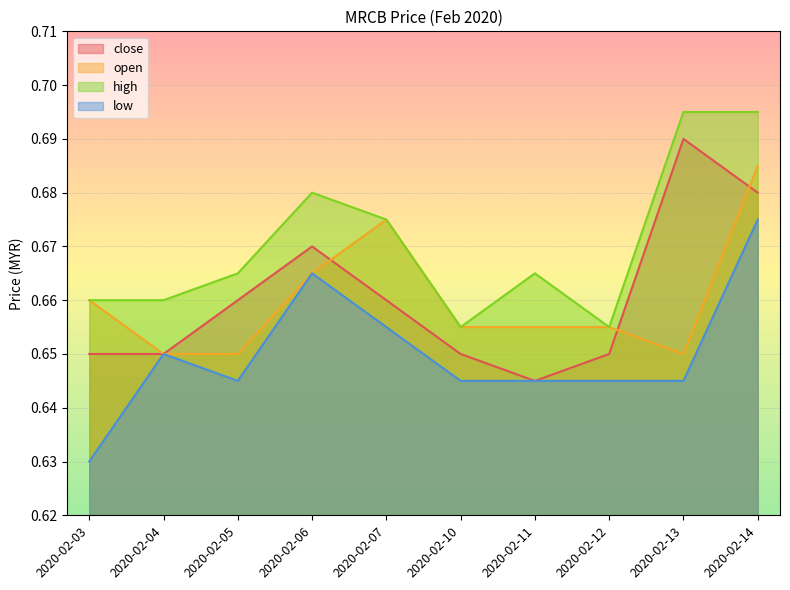

True or false: close and high intersect in this chart.

False